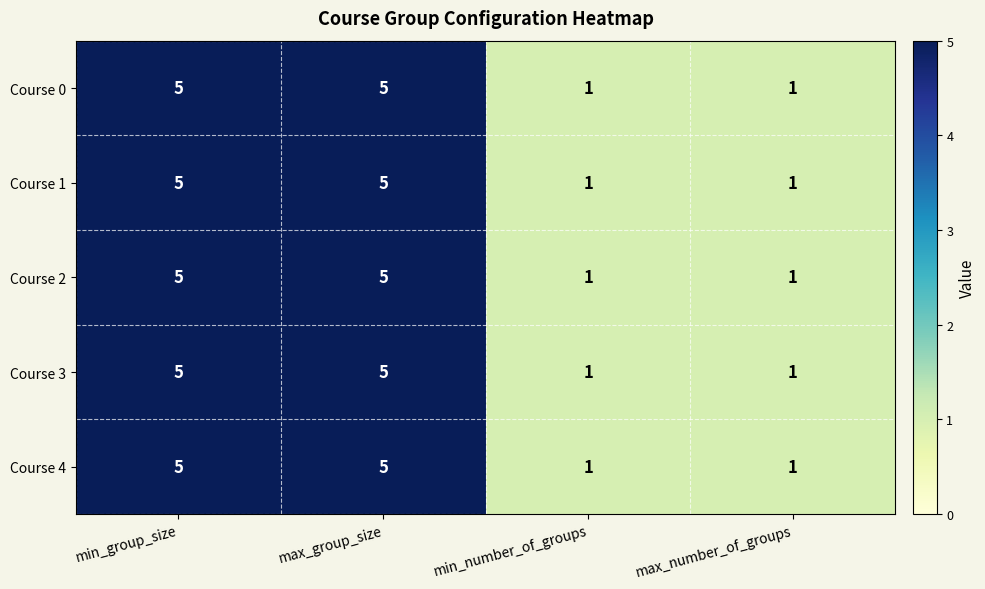

Reading left to right, what are all the values shown in this chart?

Course 0: min_group_size=5	max_group_size=5	min_number_of_groups=1	max_number_of_groups=1
Course 1: min_group_size=5	max_group_size=5	min_number_of_groups=1	max_number_of_groups=1
Course 2: min_group_size=5	max_group_size=5	min_number_of_groups=1	max_number_of_groups=1
Course 3: min_group_size=5	max_group_size=5	min_number_of_groups=1	max_number_of_groups=1
Course 4: min_group_size=5	max_group_size=5	min_number_of_groups=1	max_number_of_groups=1